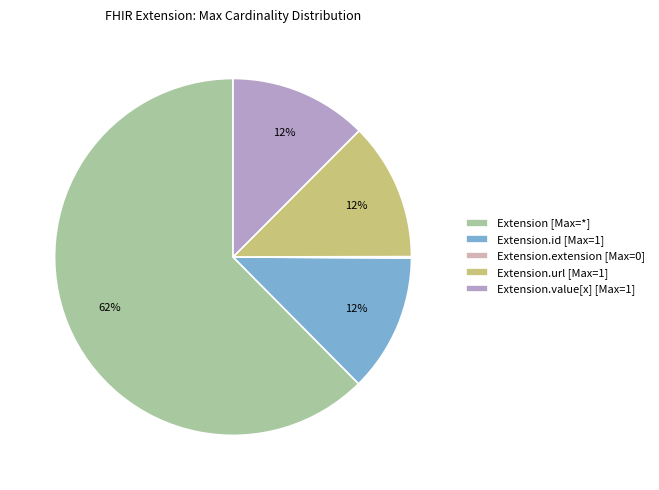

Which slice represents more than half of the pie?

Extension [Max=*]